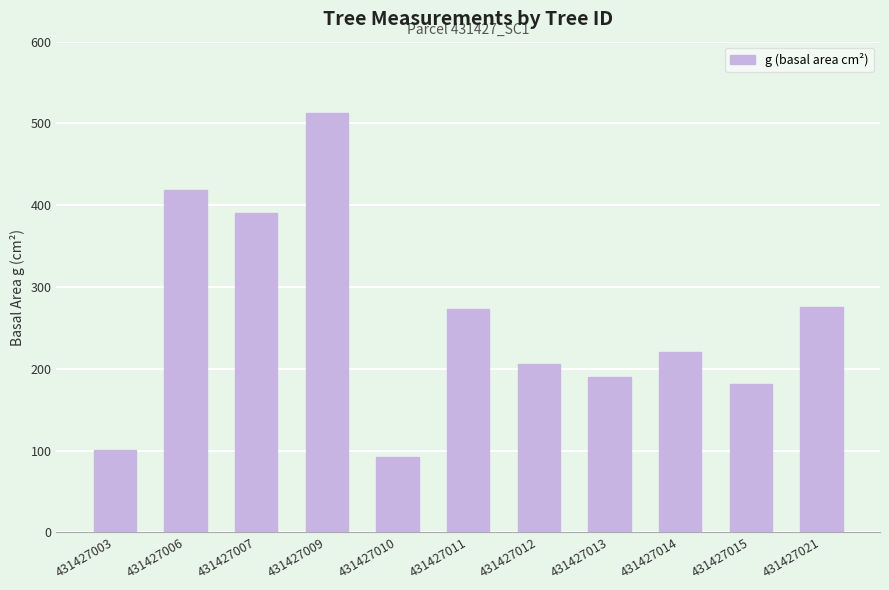

What is the average value?

260.2